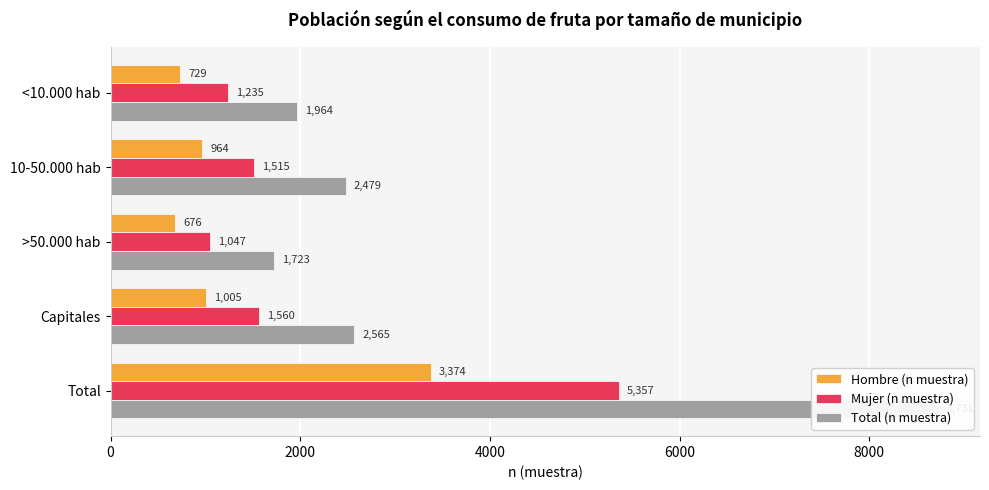

Does the chart contain any negative values?

No